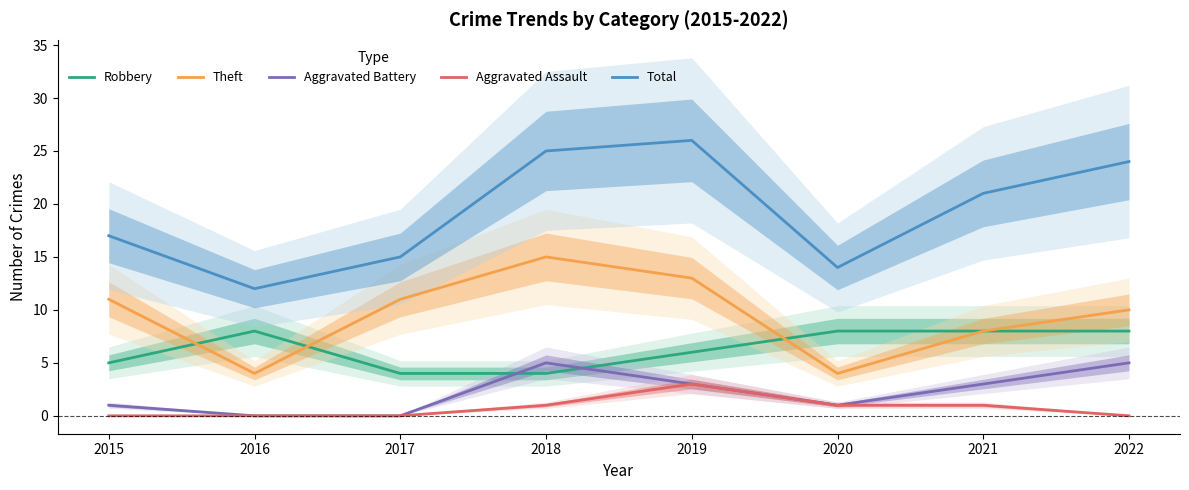

True or false: Theft and Total cross at least once.

False